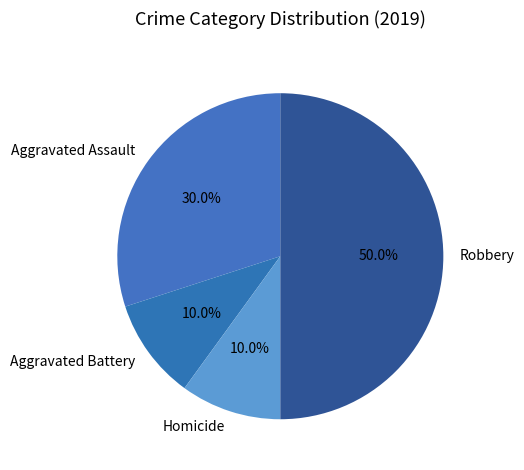

Which category has the biggest portion of the pie?

Robbery